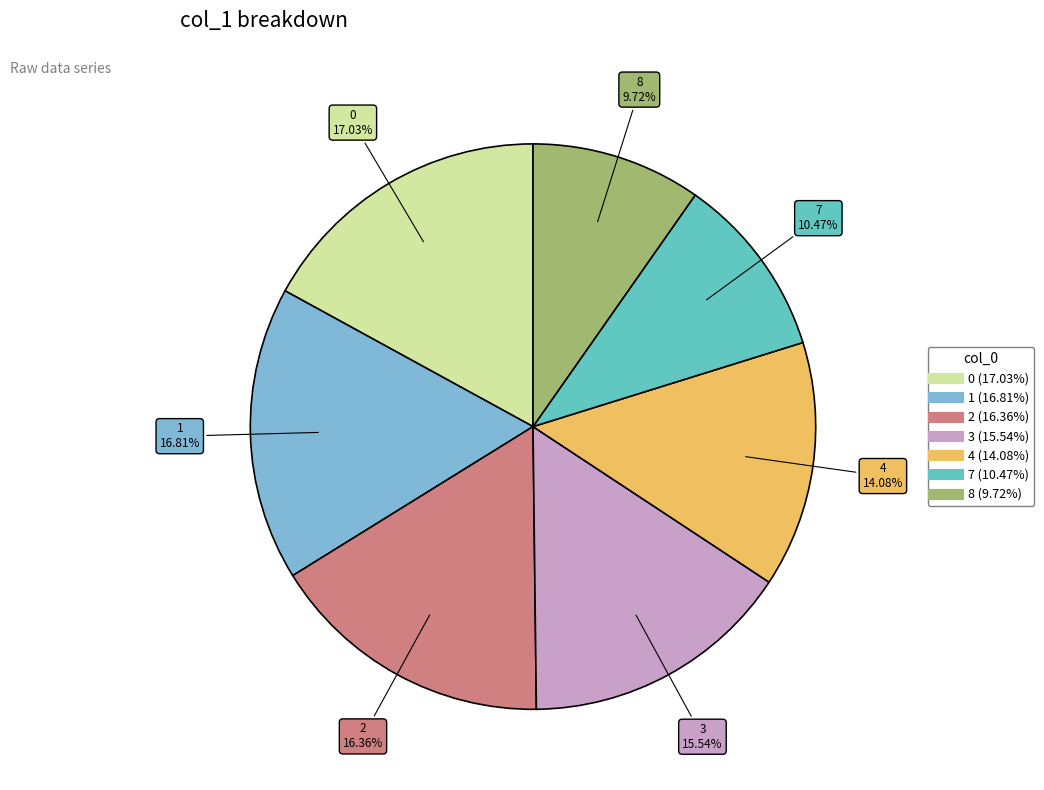

Combined, do 8 and 1 account for over 50%?

No